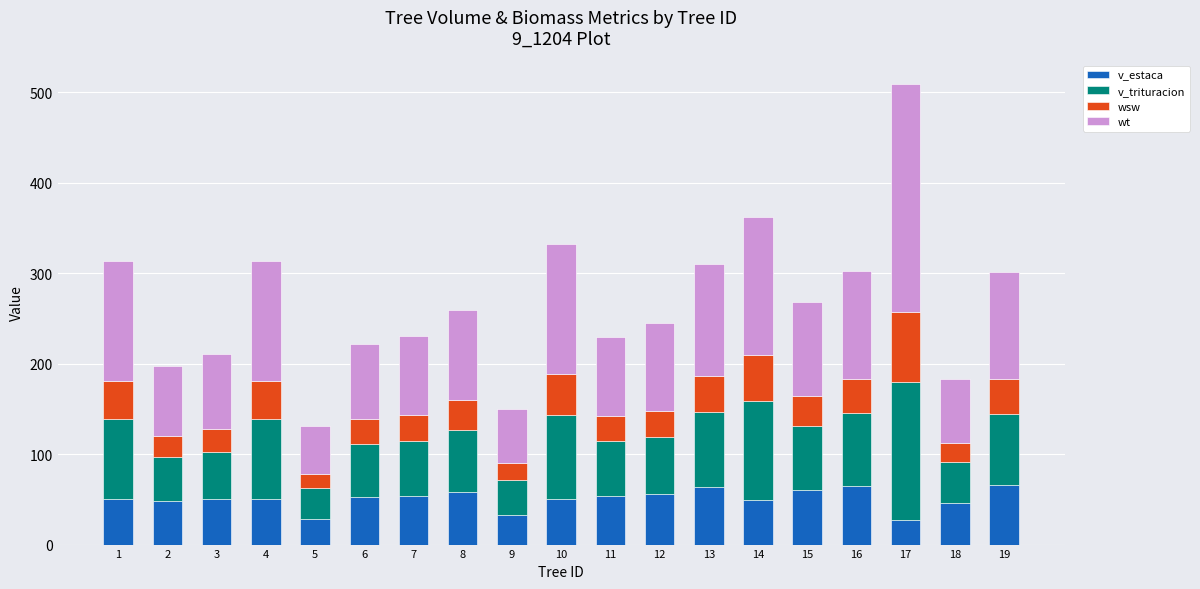

What is the total value across all series at 5?

131.7